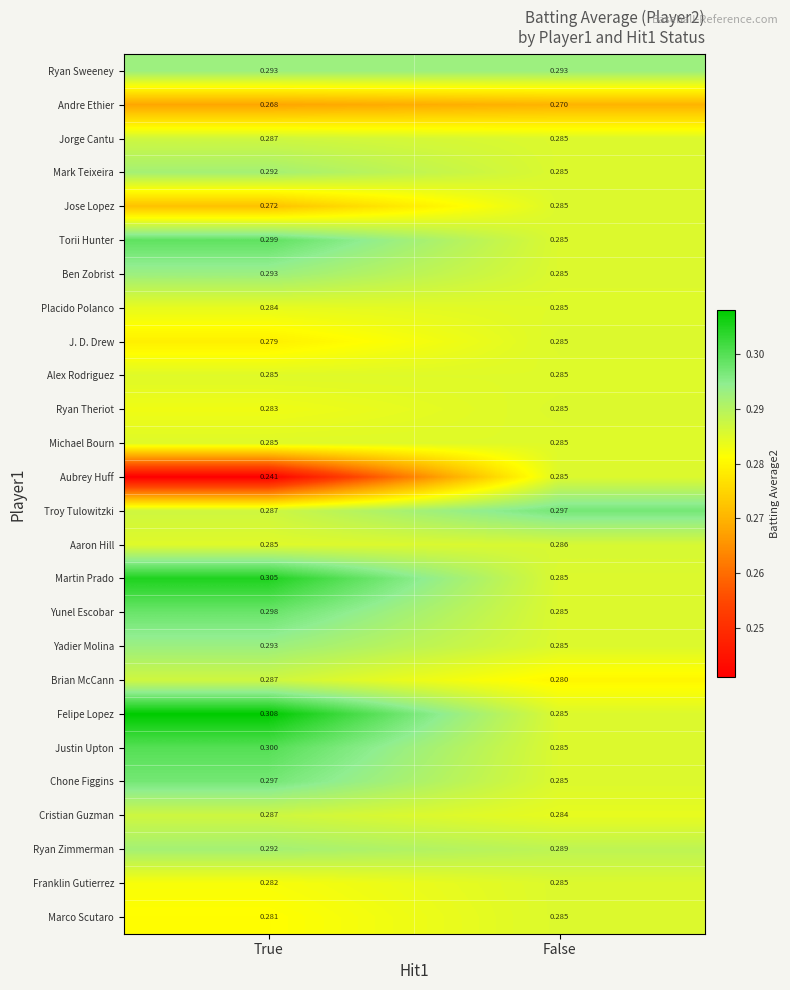

Which series has the largest total across all categories?

Felipe Lopez